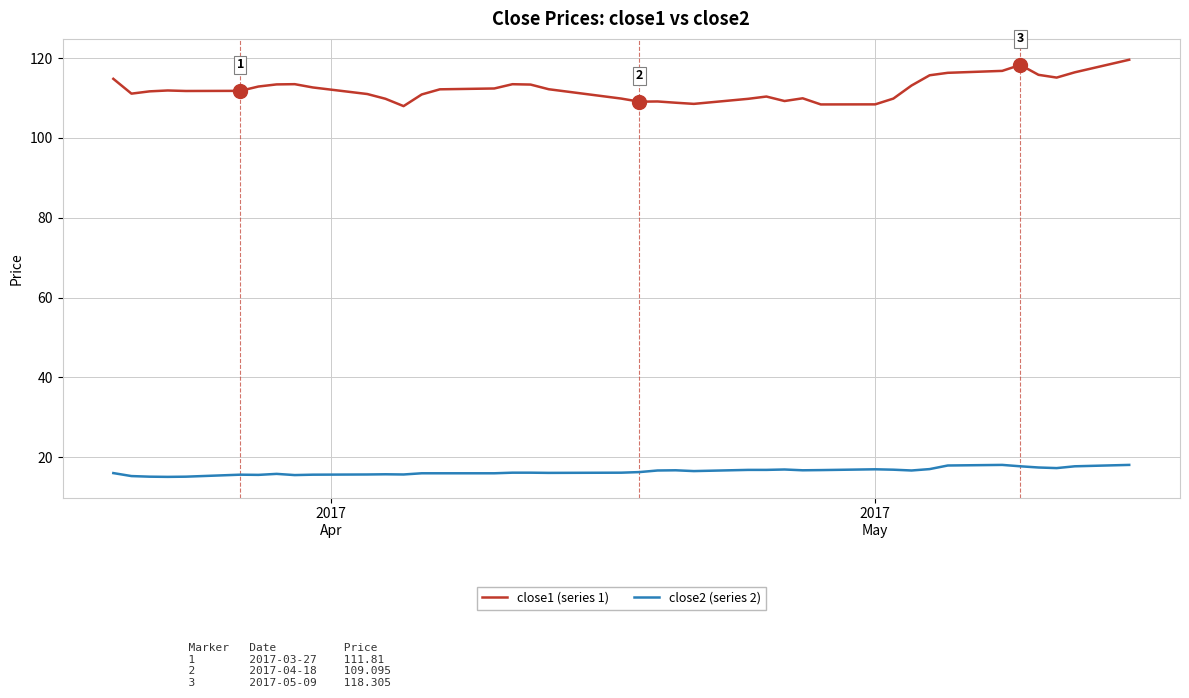

Which series has the largest total across all categories?

close1 (series 1)